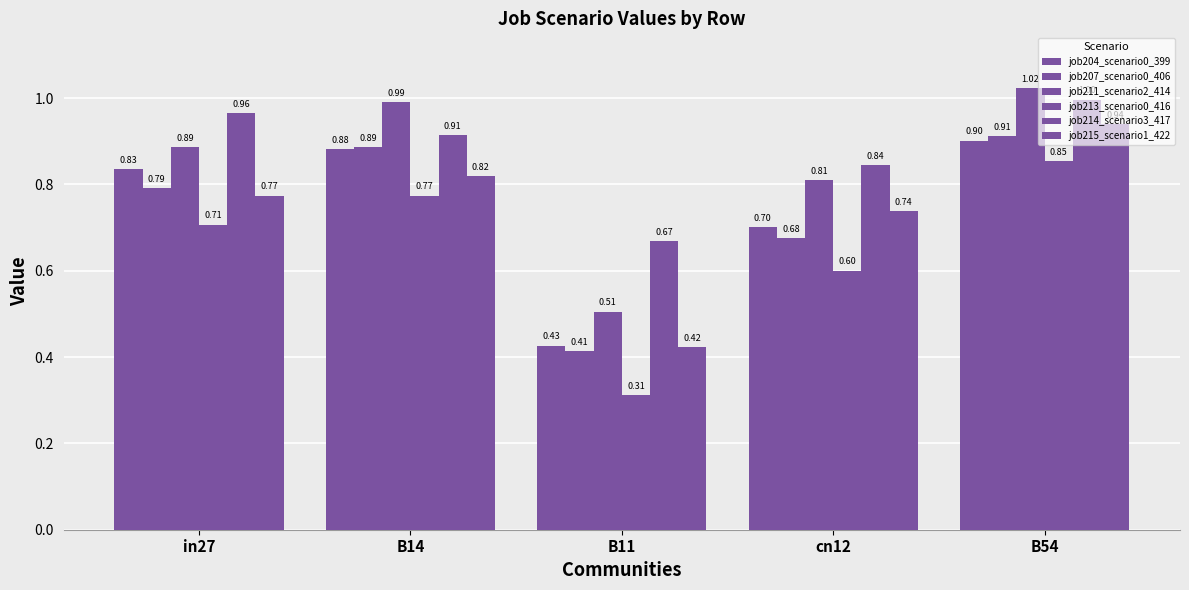

Count the number of data series in this chart.

6